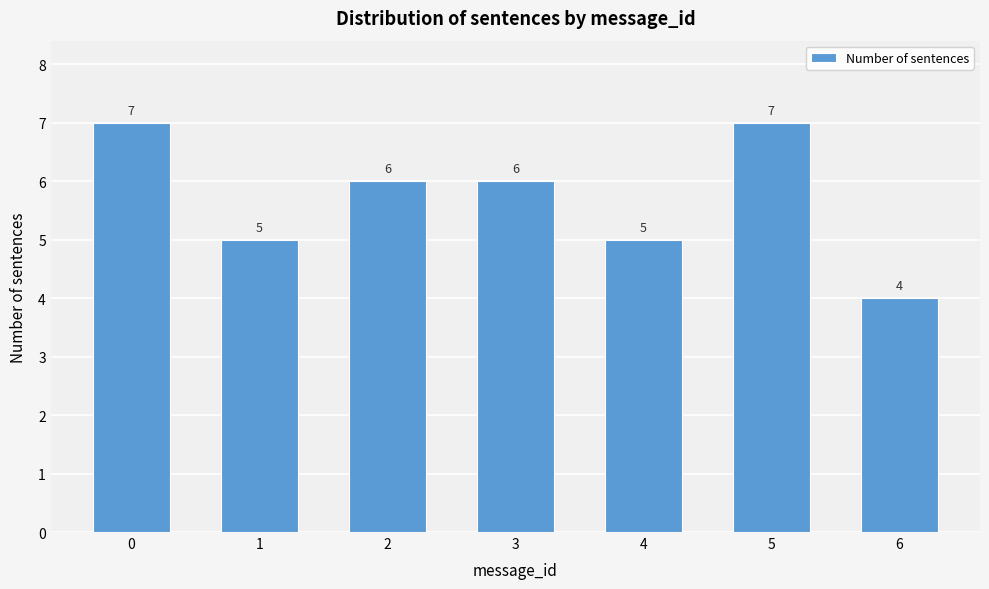

Reading right to left, list all the values displayed in this chart.

4	7	5	6	6	5	7